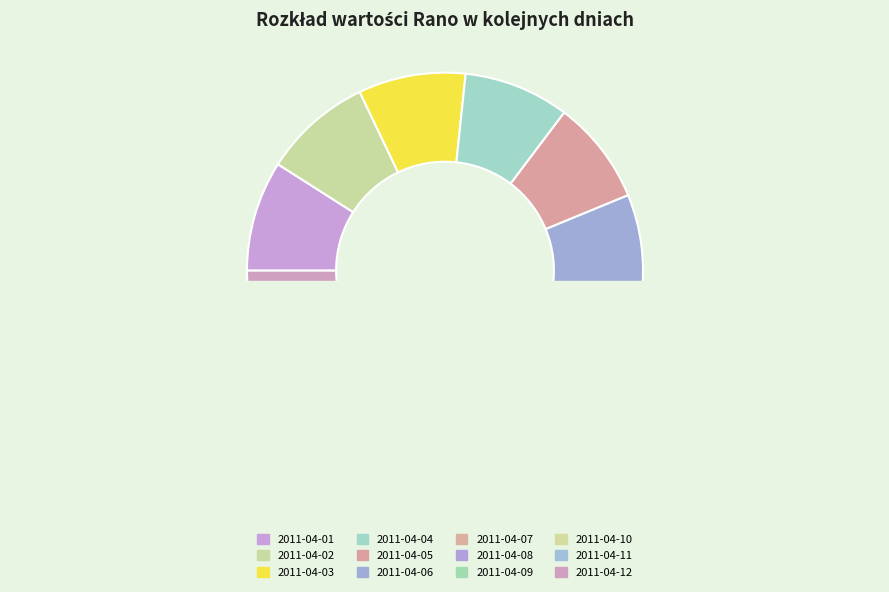

How much of the chart is everything except 2011-04-11?

92.2%